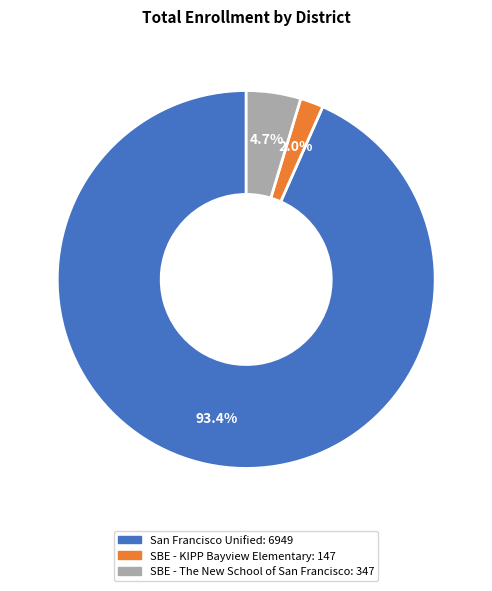

What percentage is the SBE - KIPP Bayview Elementary slice, to the nearest percent?

2%